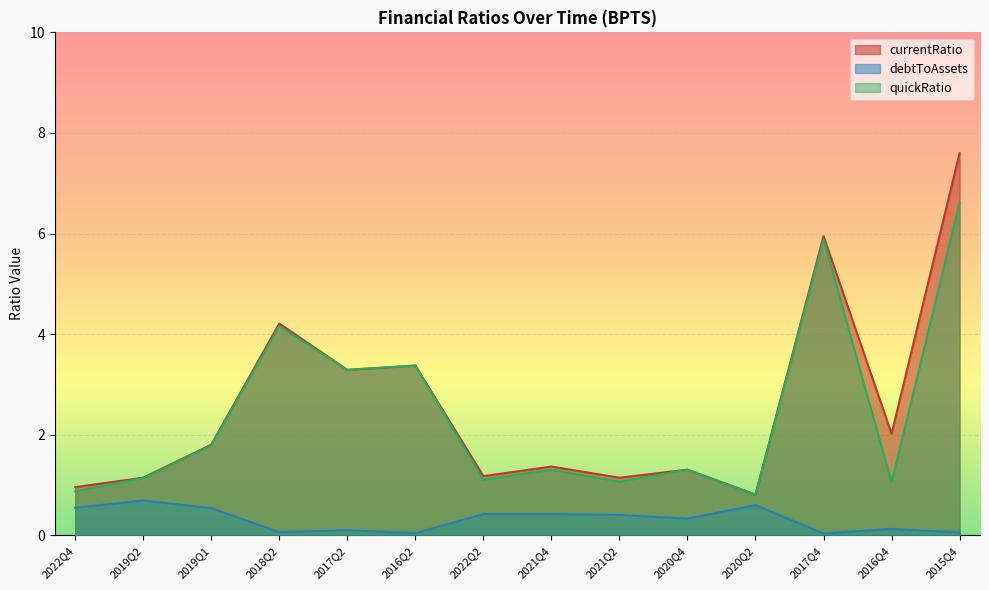

What is the sum of the currentRatio values at 2018Q2 and 2017Q2?

7.5